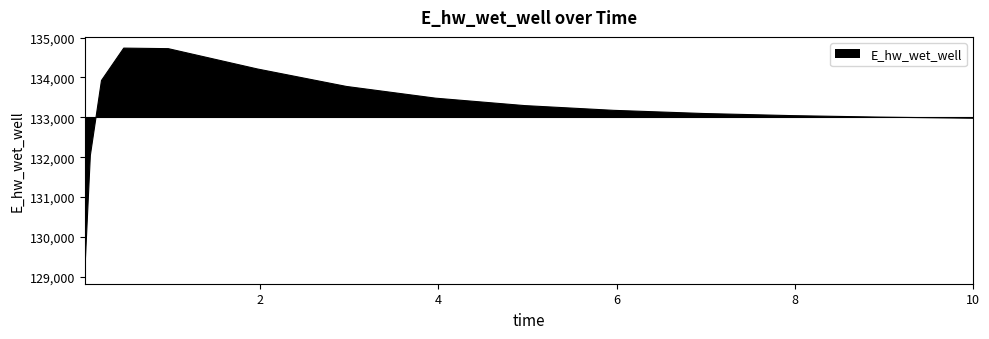

Where is the data nearest to the value 131922?

0.09375